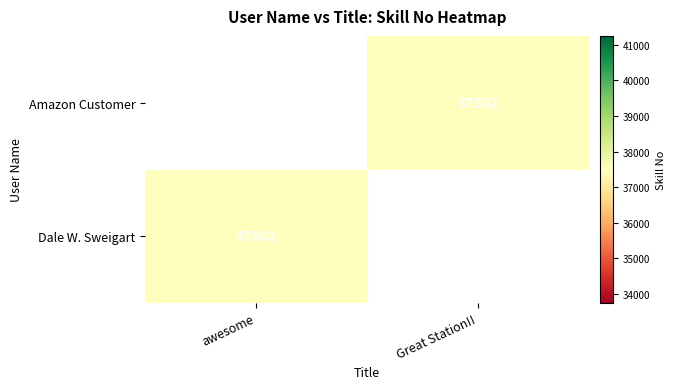

The value of Dale W. Sweigart at awesome is 37502. True or false?

True